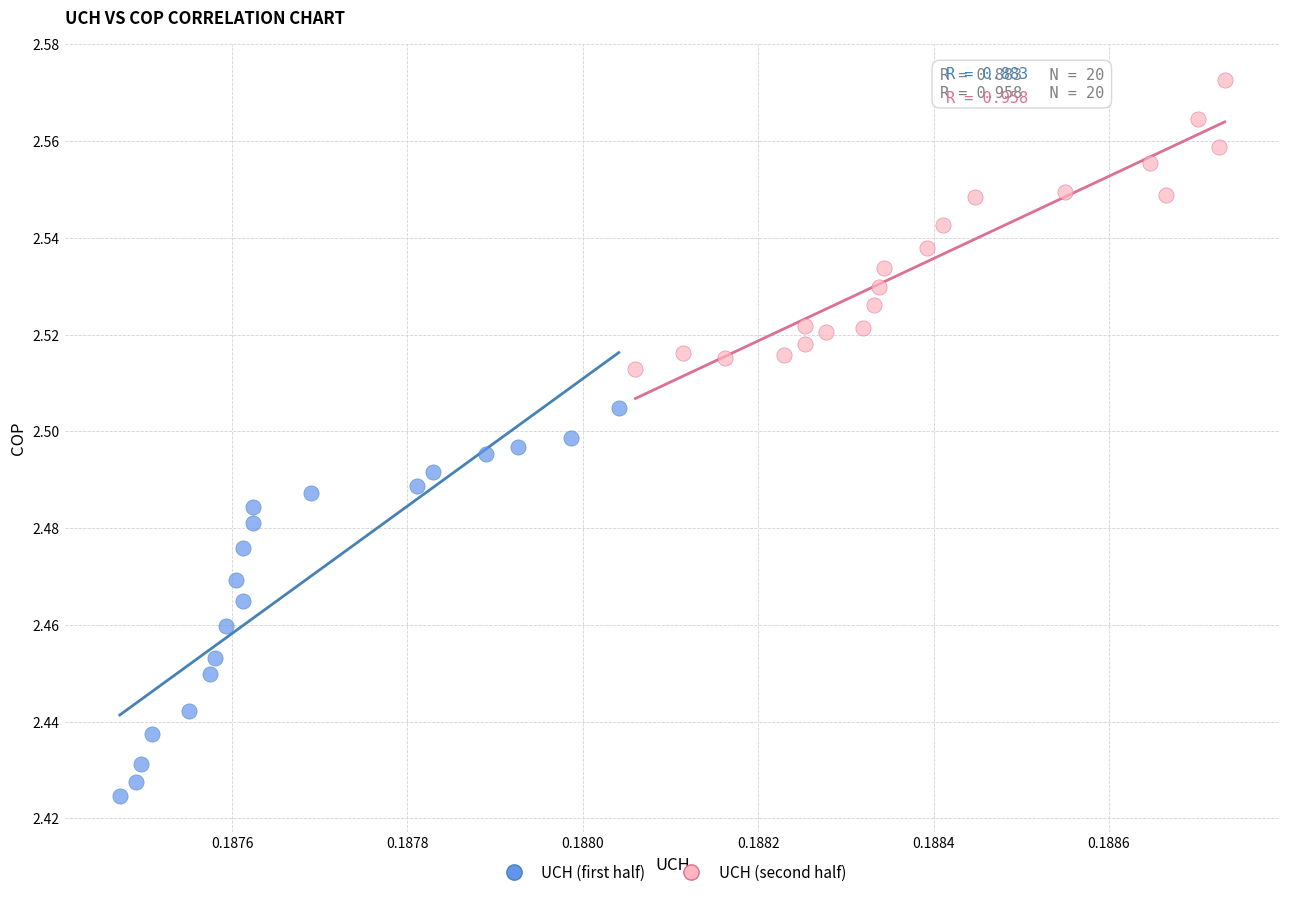

Which series reaches the minimum Y coordinate?

UCH (first half)